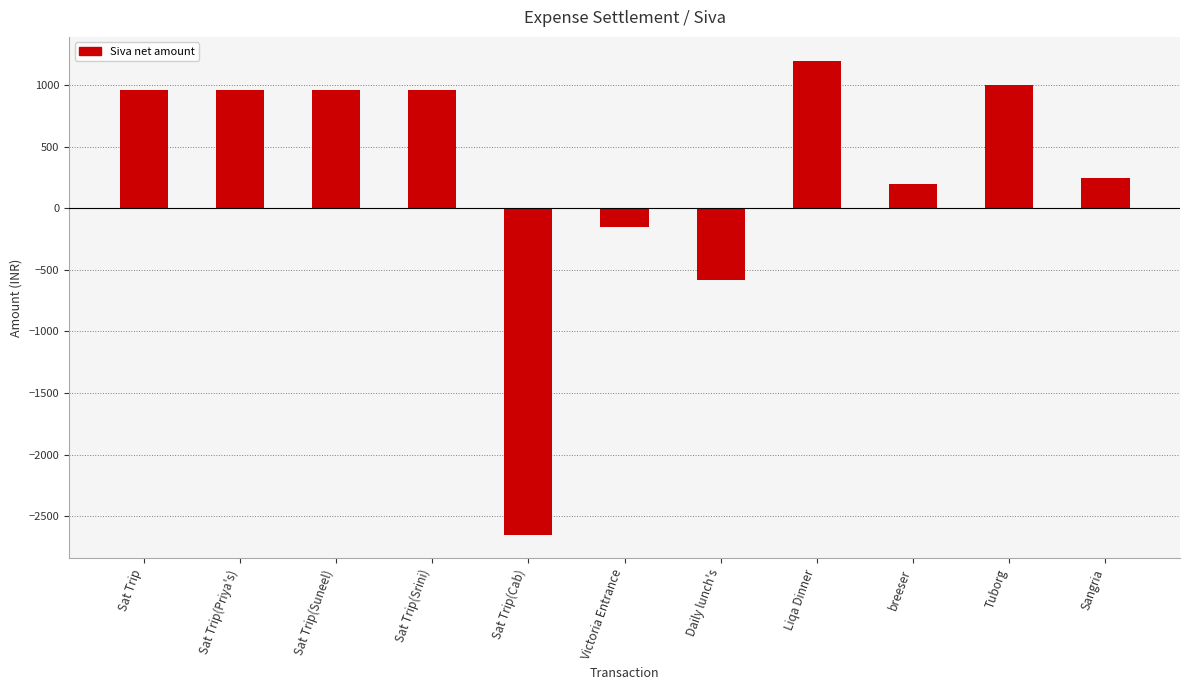

How many categories are shown in the chart?

11